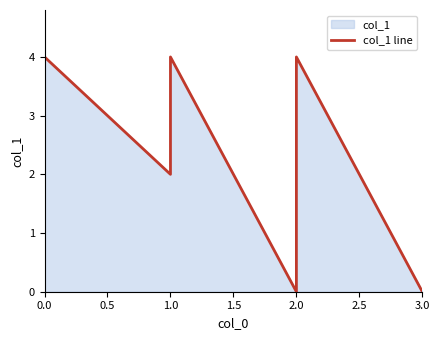

What is the change in value from 0.5 to 1.0?

+1